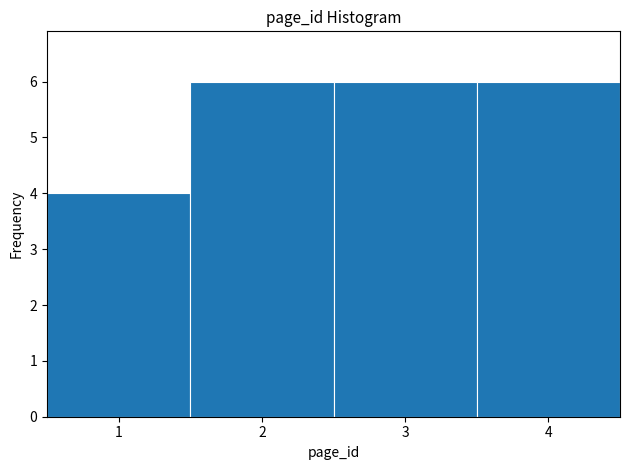

Reading left to right, transcribe this chart: for each bar, give the range it covers on the x-axis and its height. The values are not printed on the chart, so give them approximately, as read against the axis.

0.5 to 1.5: 4
1.5 to 2.5: 6
2.5 to 3.5: 6
3.5 to 4.5: 6